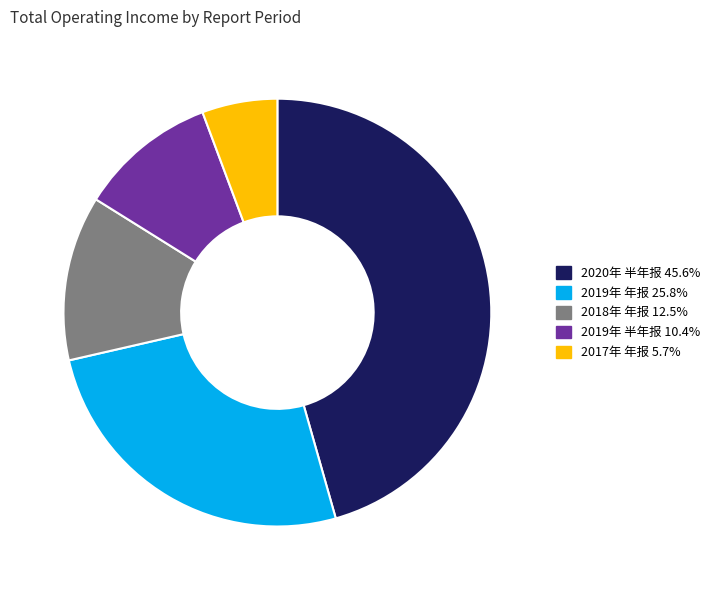

How many slices are in this pie chart?

5